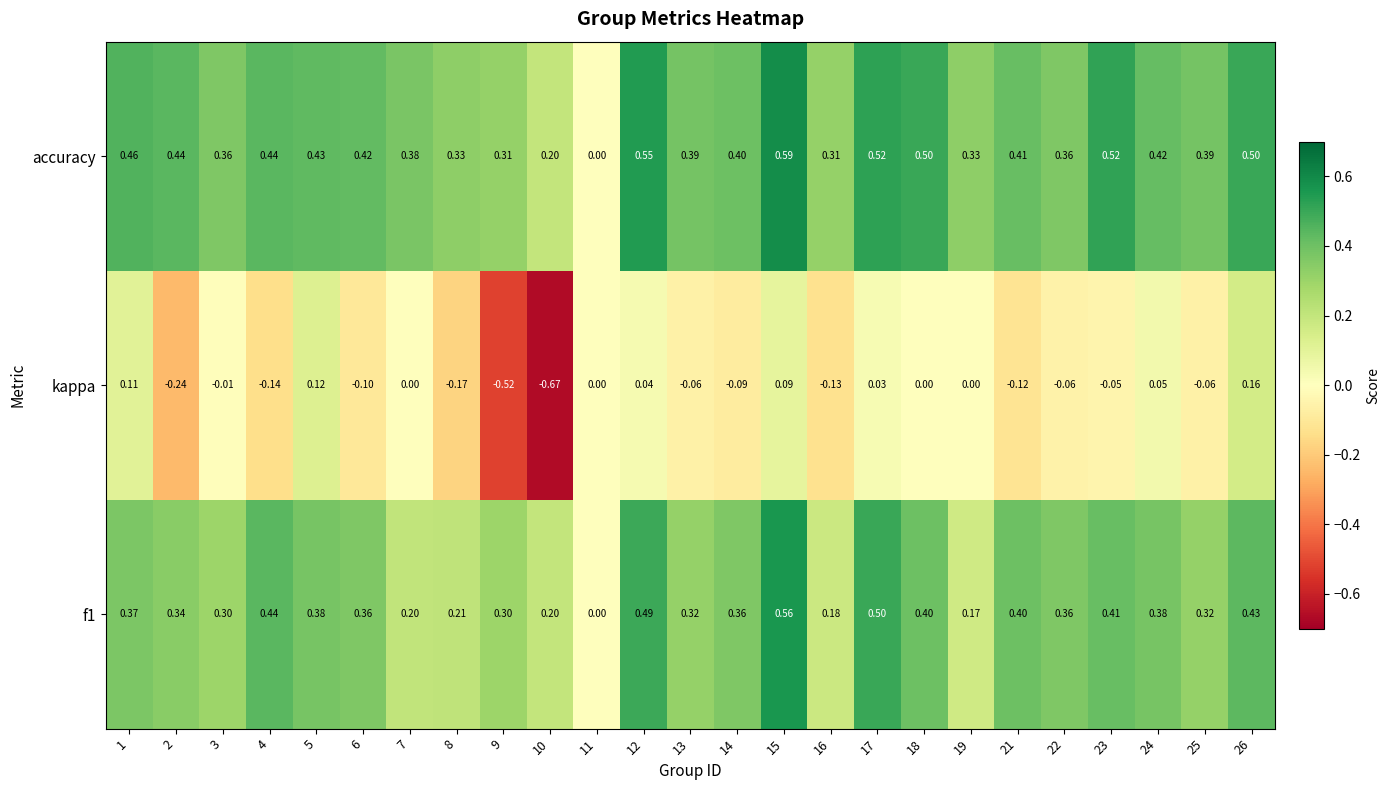

Between 2 and 26, which series saw the biggest shift?

kappa